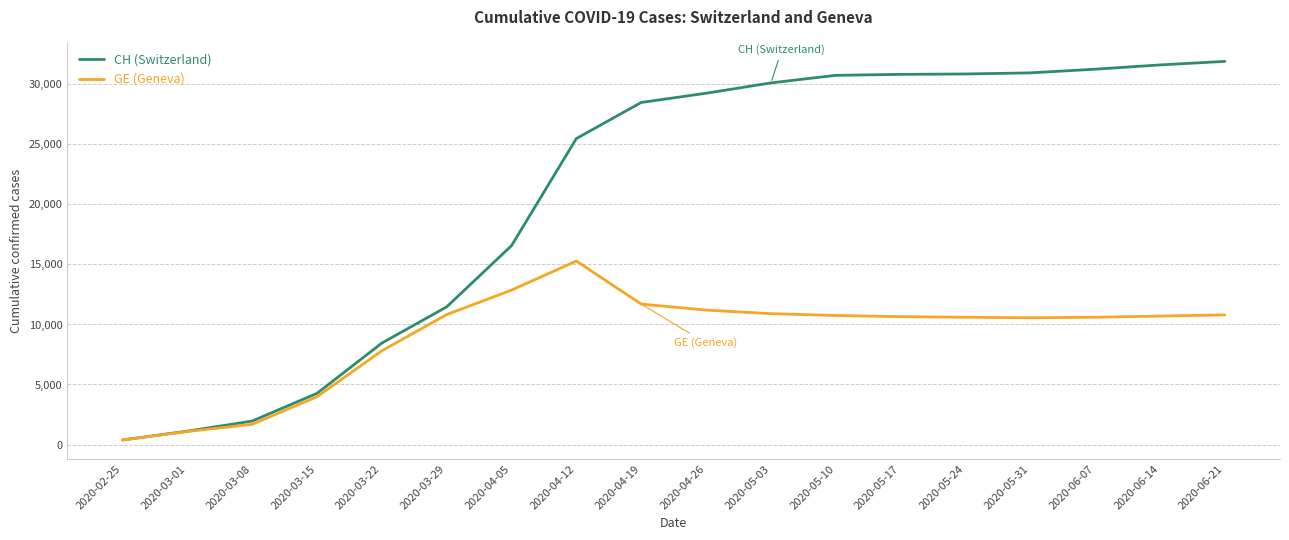

What is the greatest value displayed?

31919